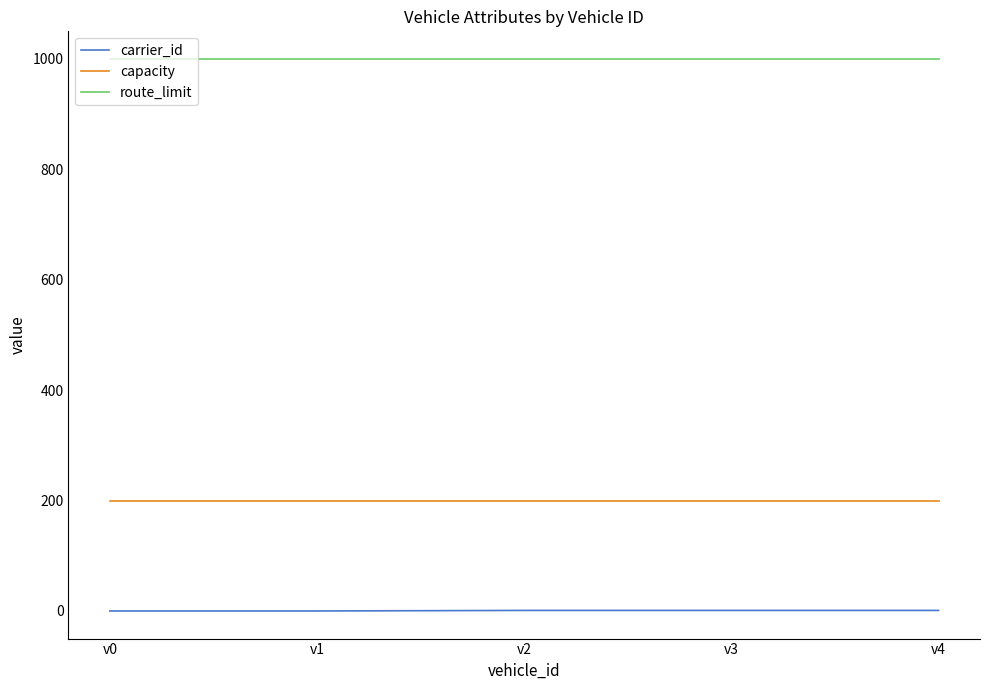

List the series in order of their overall mean, highest first.

route_limit, capacity, carrier_id